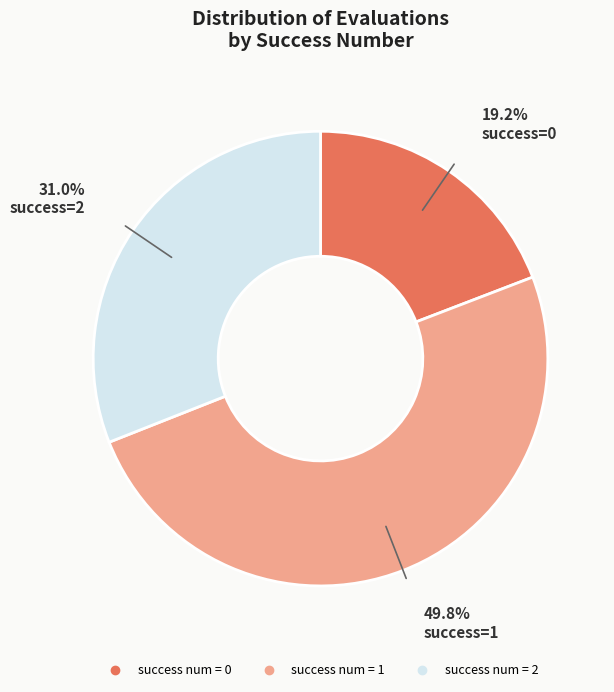

How many slices are in this pie chart?

3